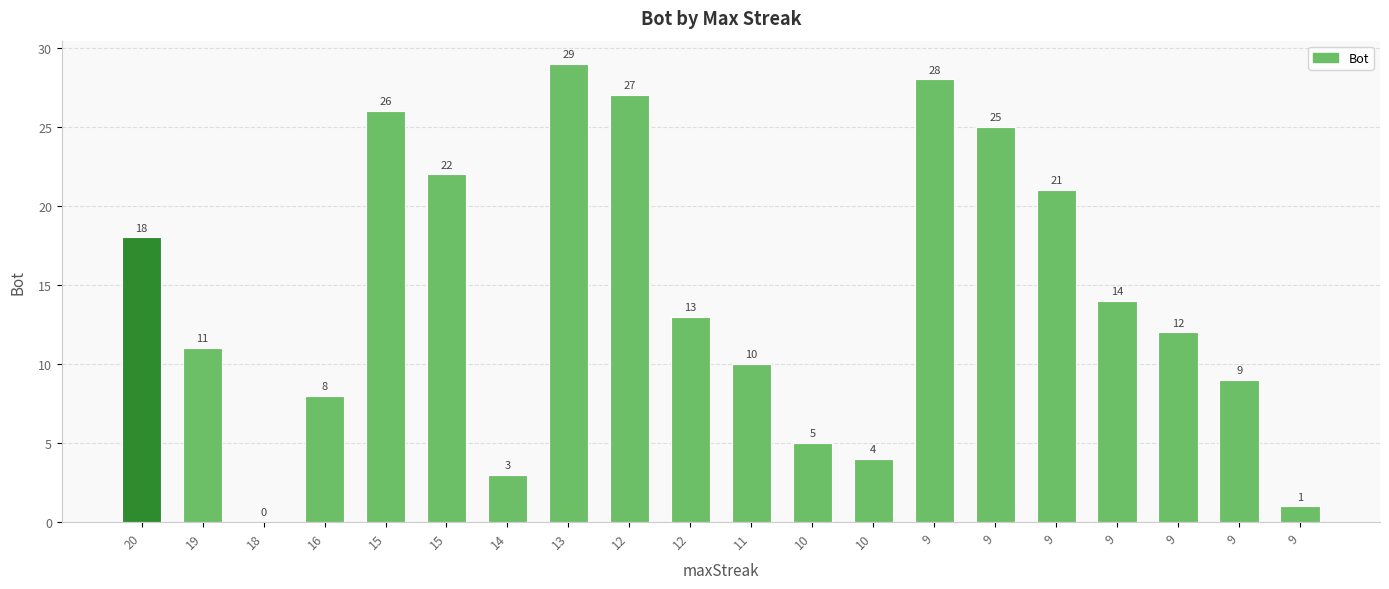

List the labels in order of value, smallest first.

18, 9, 14, 10, 10, 16, 9, 11, 19, 9, 12, 9, 20, 9, 15, 9, 15, 12, 9, 13